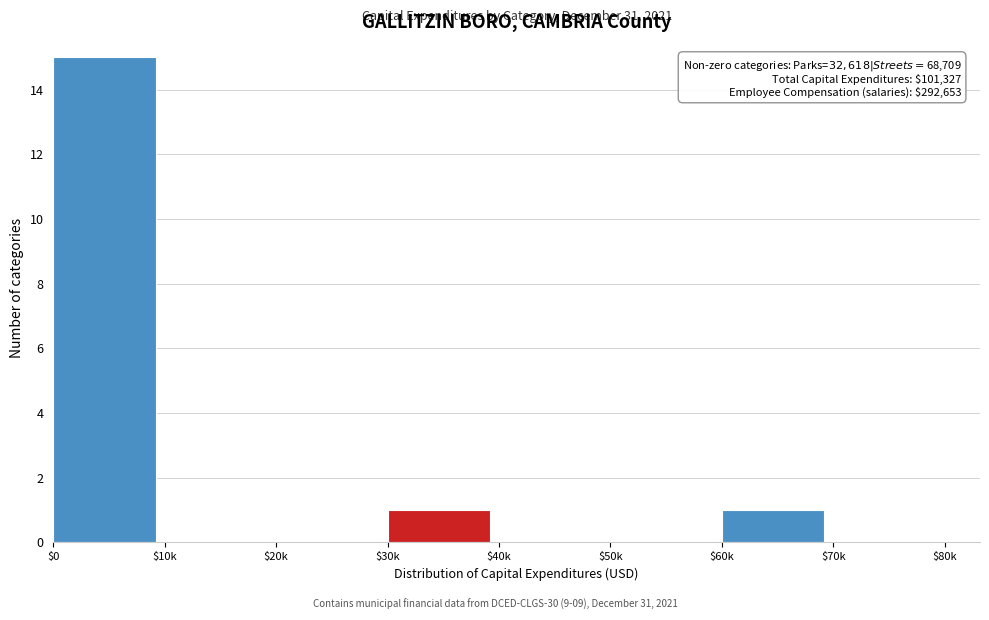

Which category has the highest value across all series?

$0